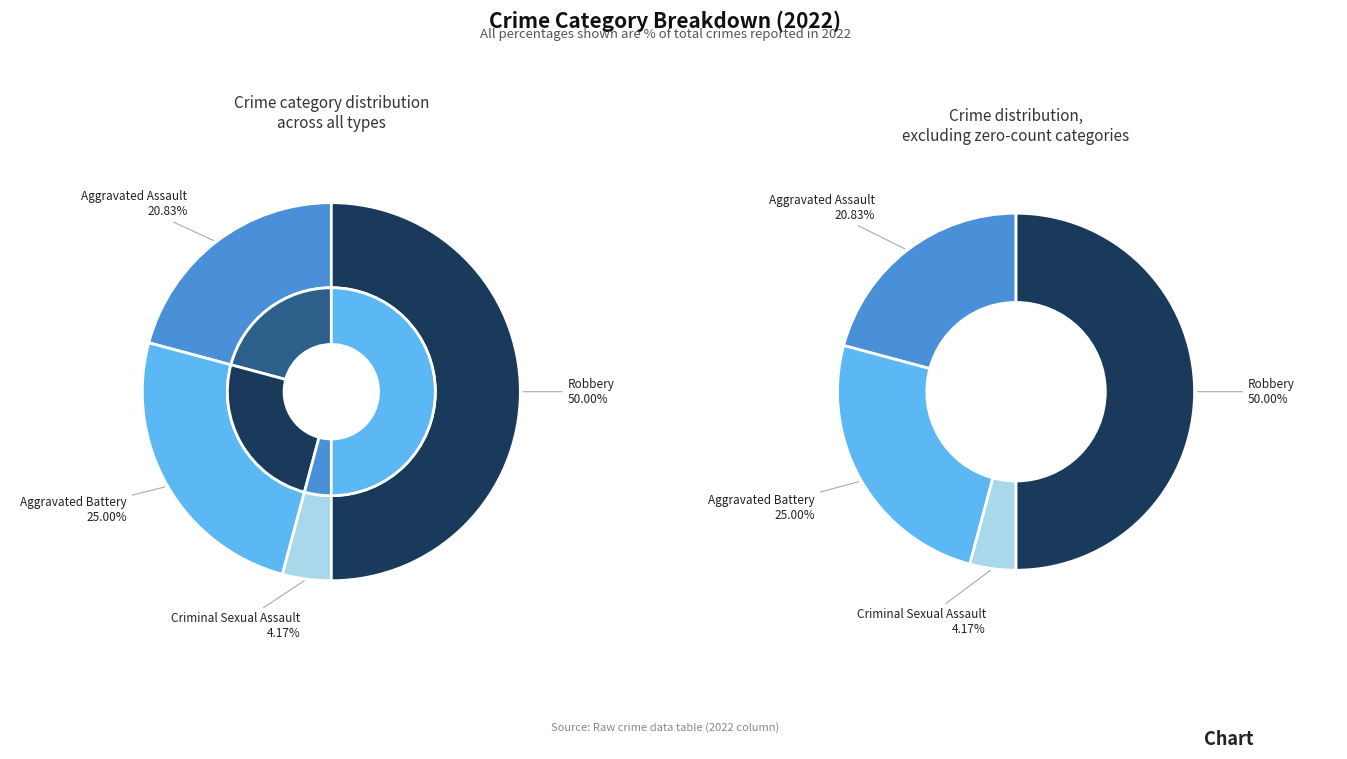

What is the change in value from Aggravated Battery to Homicide?

-6